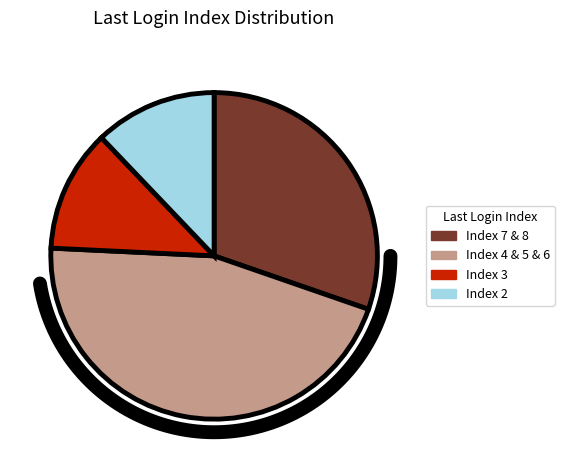

Does any single category account for the majority?

No